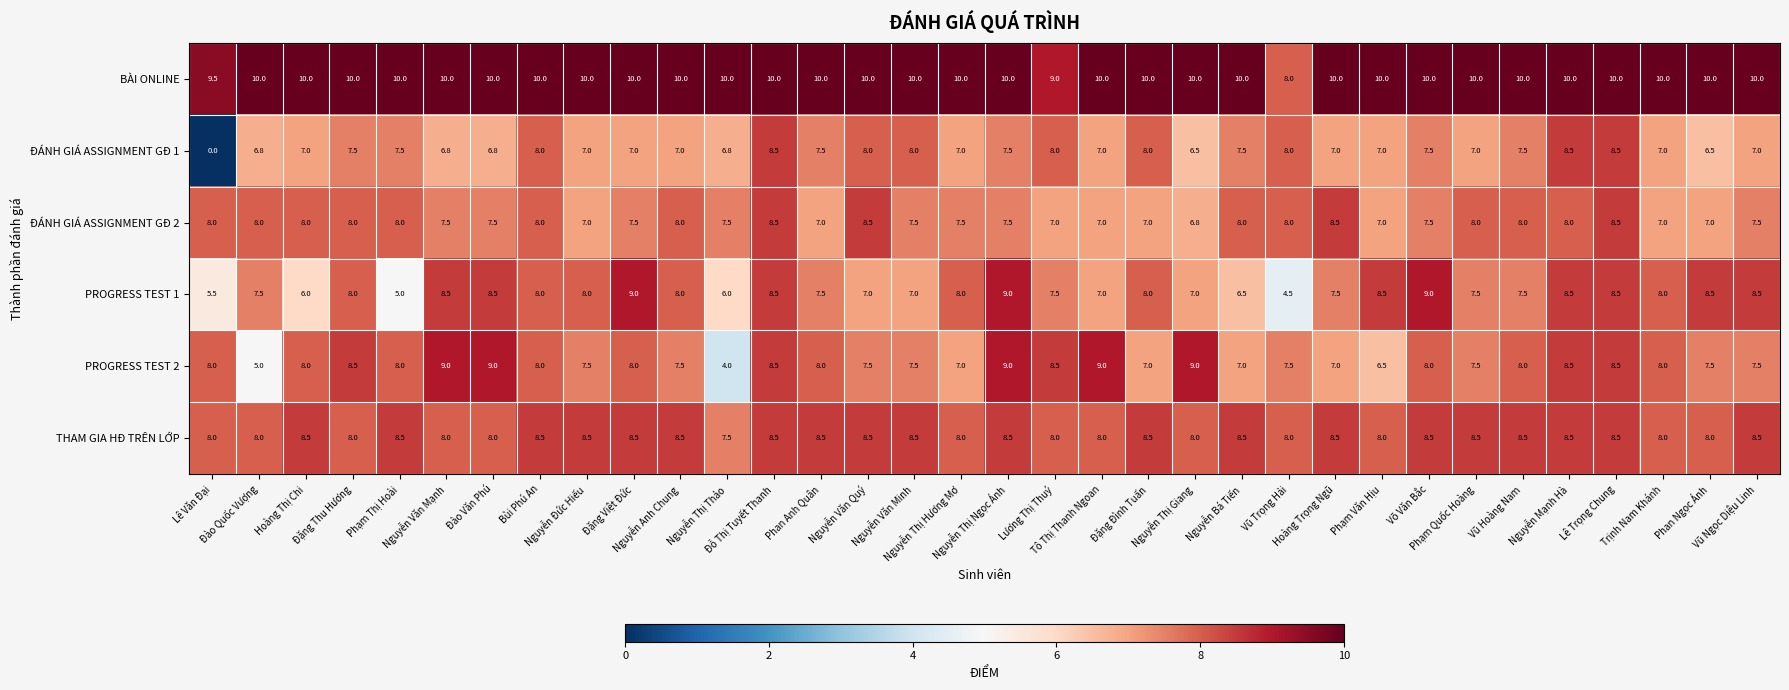

Which series has the widest spread of values?

ĐÁNH GIÁ ASSIGNMENT GĐ 1